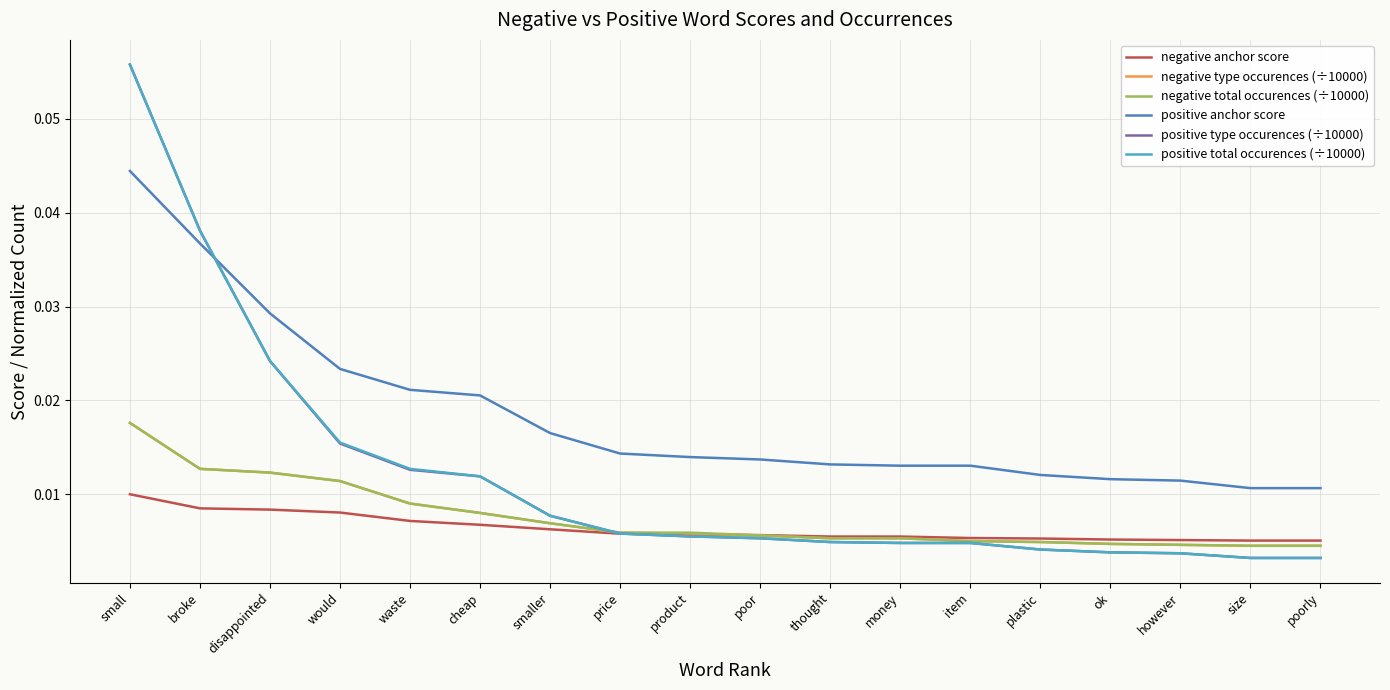

How many times do positive total occurences (÷10000) and positive anchor score cross each other?

1